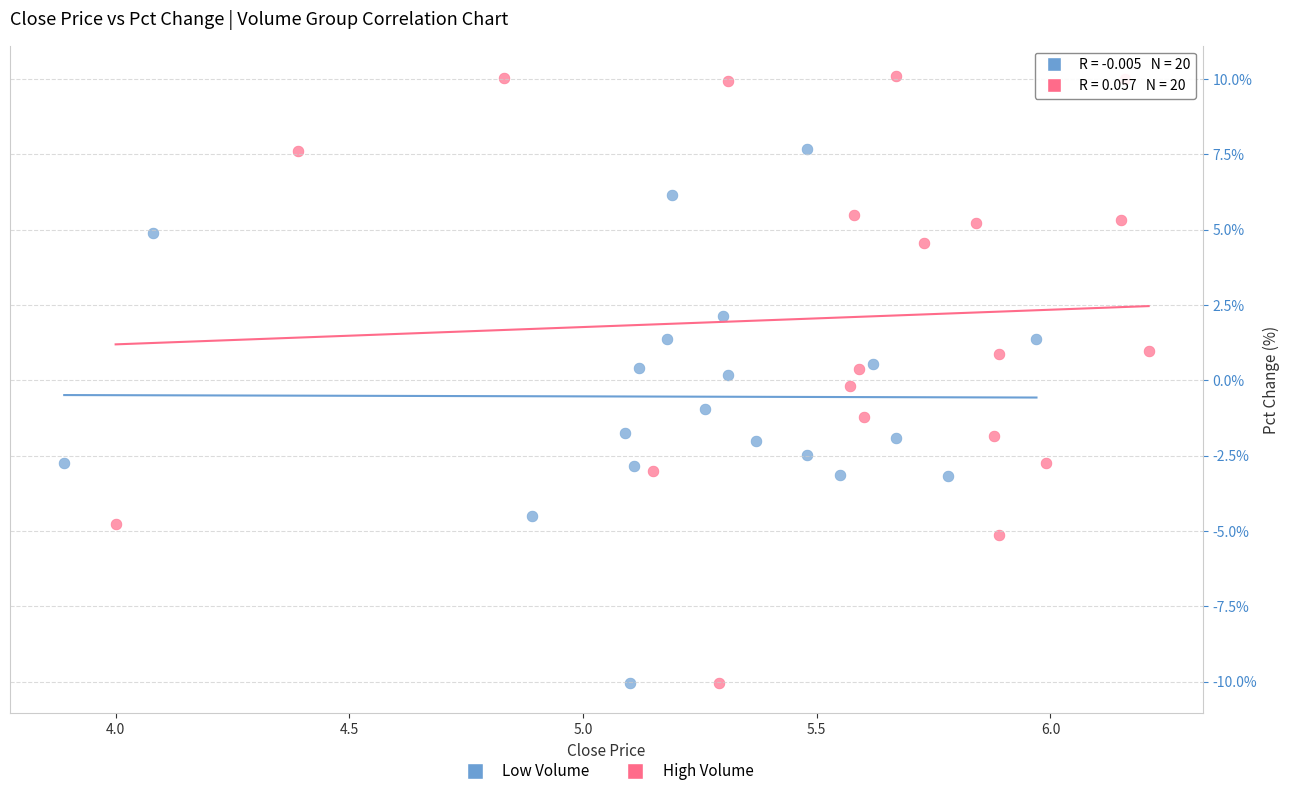

What are all the series names shown in the legend?

Low Volume, High Volume